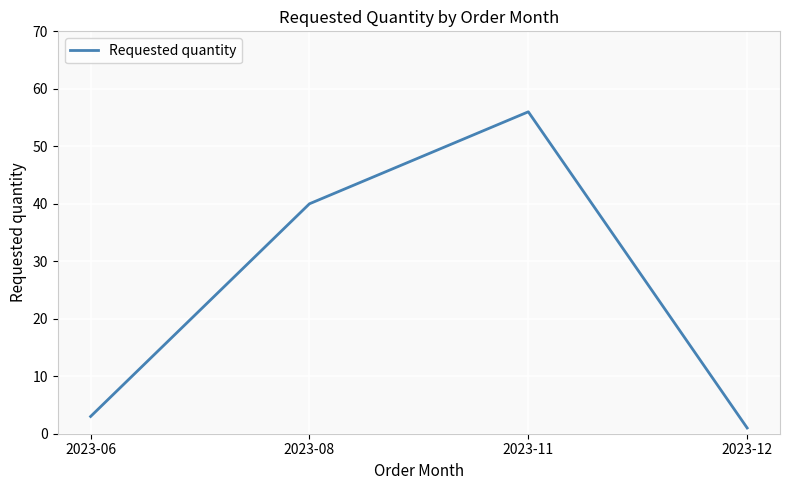

Is this an area chart (filled region under the line)?

No